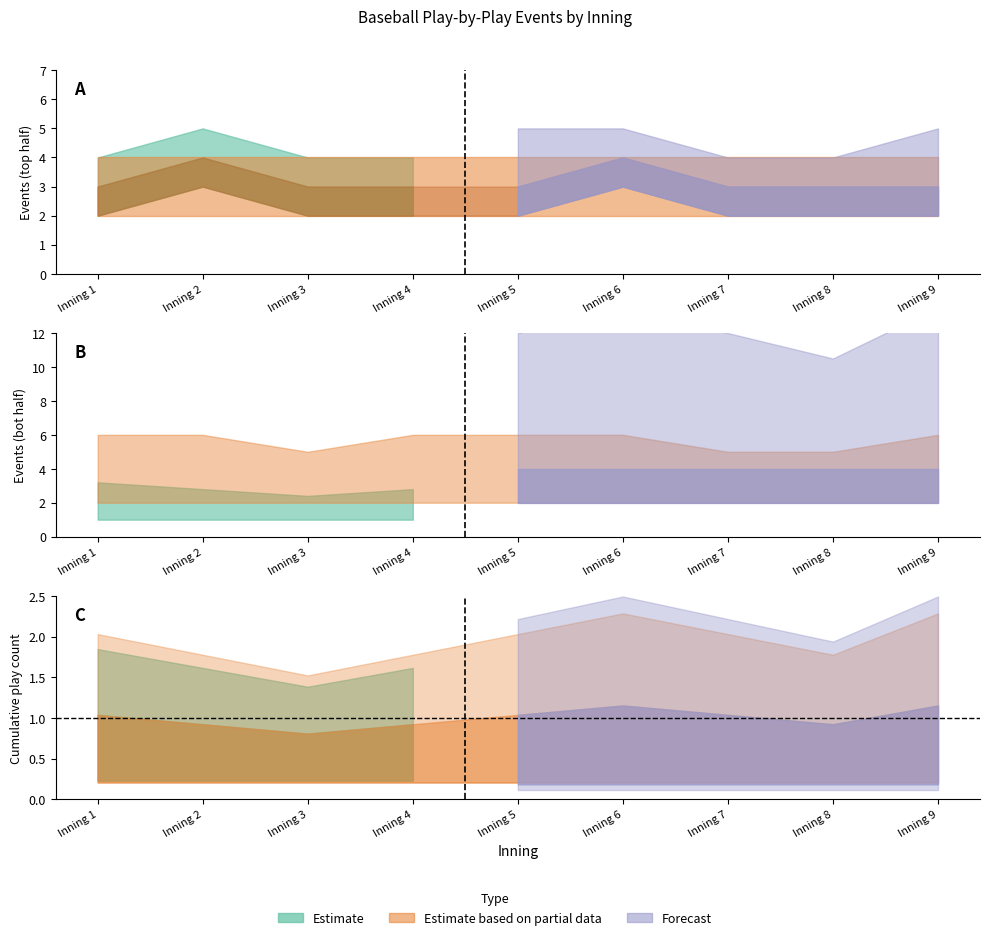

True or false: top_events has more than 1 points higher than both neighbors.

True